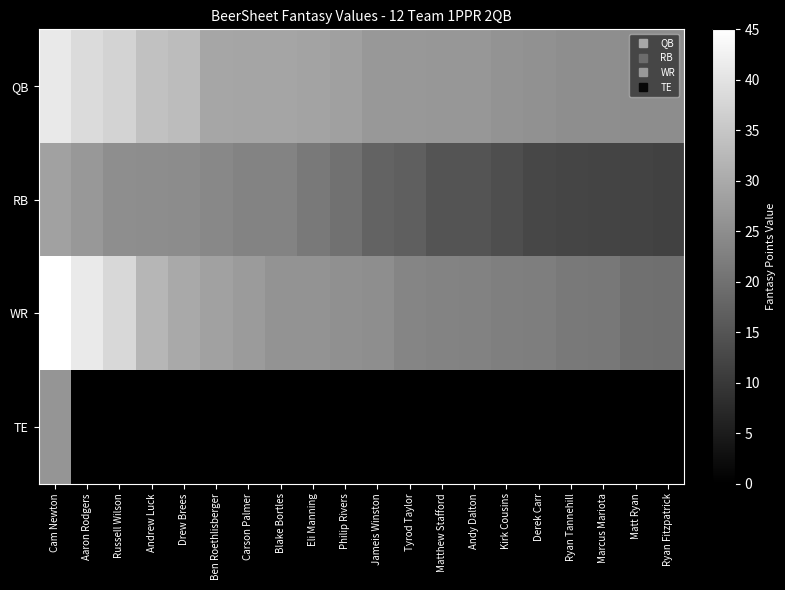

At which category is the sum across all series the highest?

Cam Newton